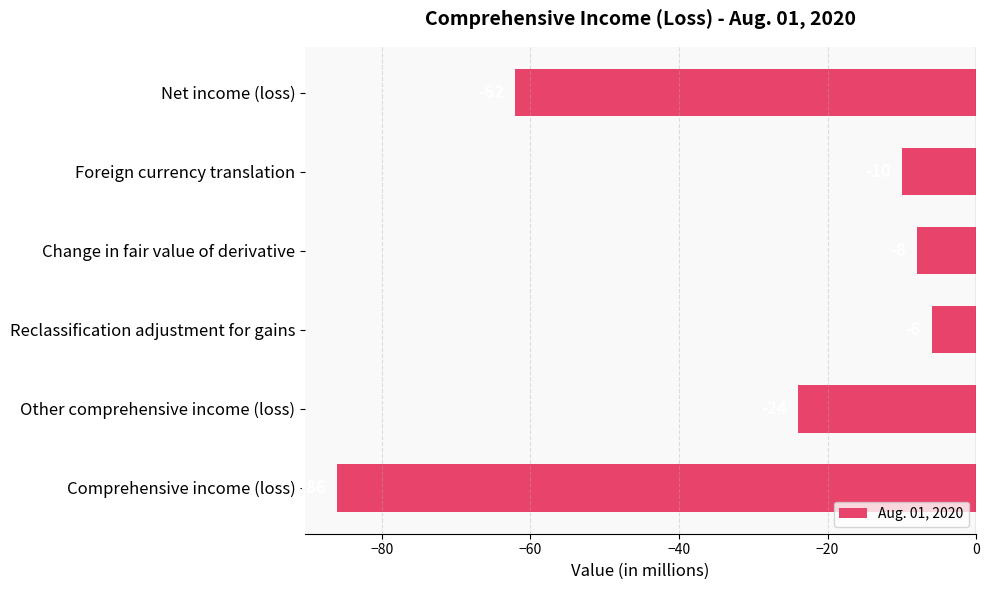

True or false: the data shows -113 at Comprehensive income (loss).

False